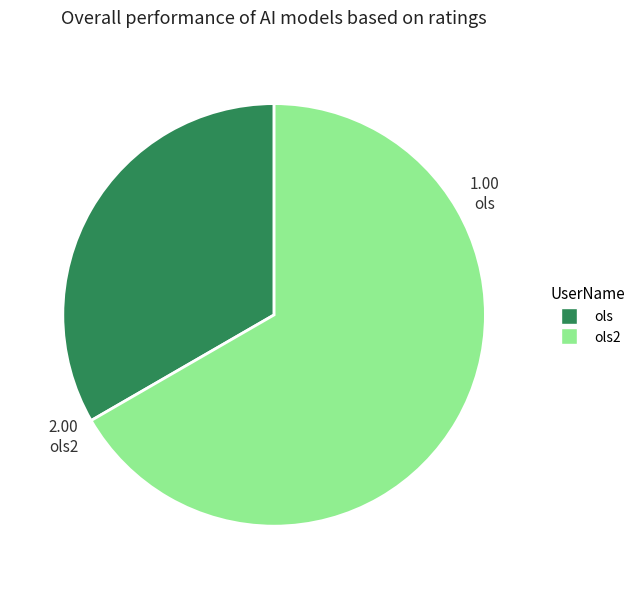

Is there any slice that represents more than half of the pie?

Yes